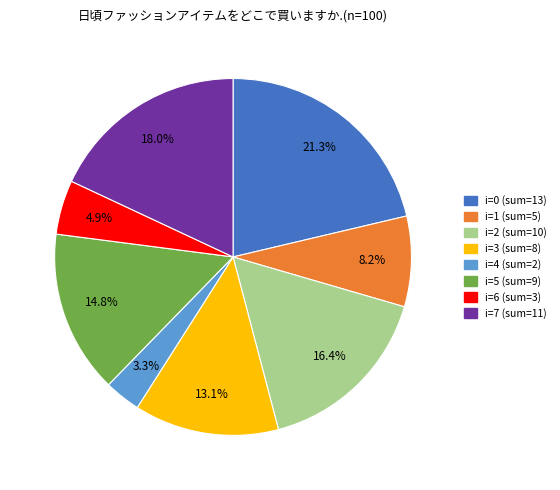

Does any single category account for the majority?

No